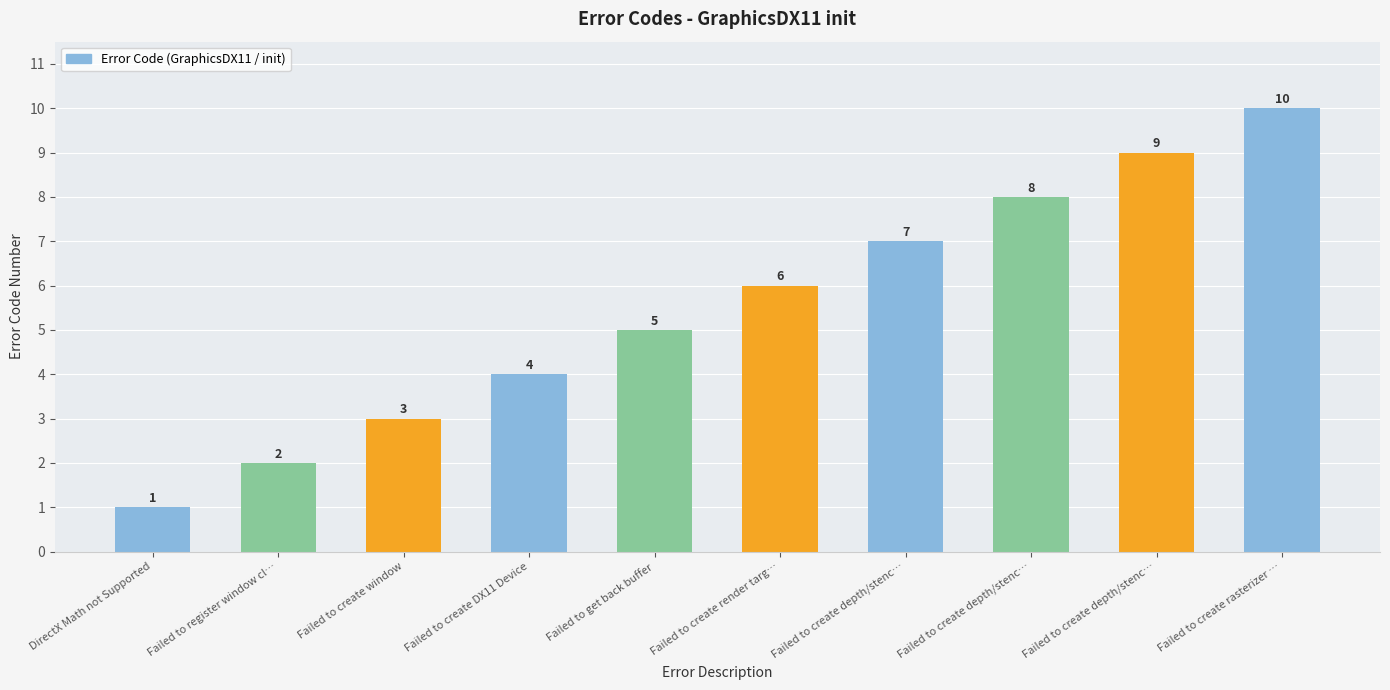

What is the label of the 7th bar from the left?

Failed to create depth/stenc…